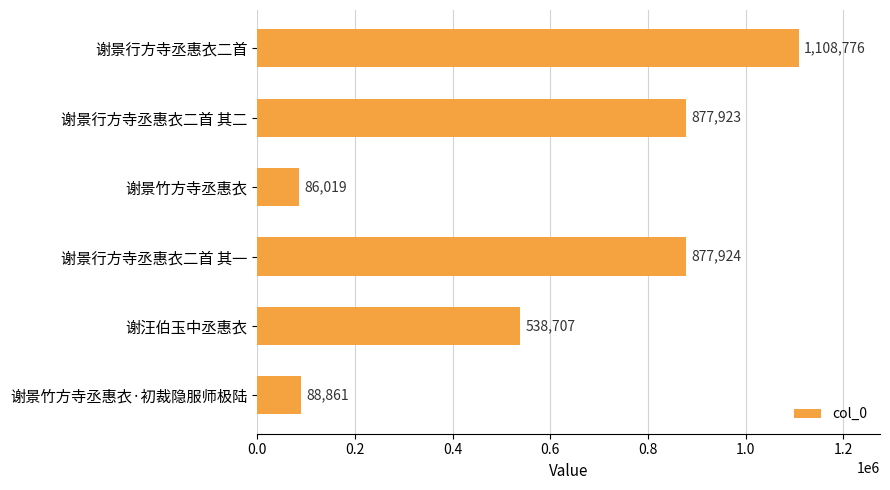

Read the value at 谢汪伯玉中丞惠衣, to the nearest 100.

538700